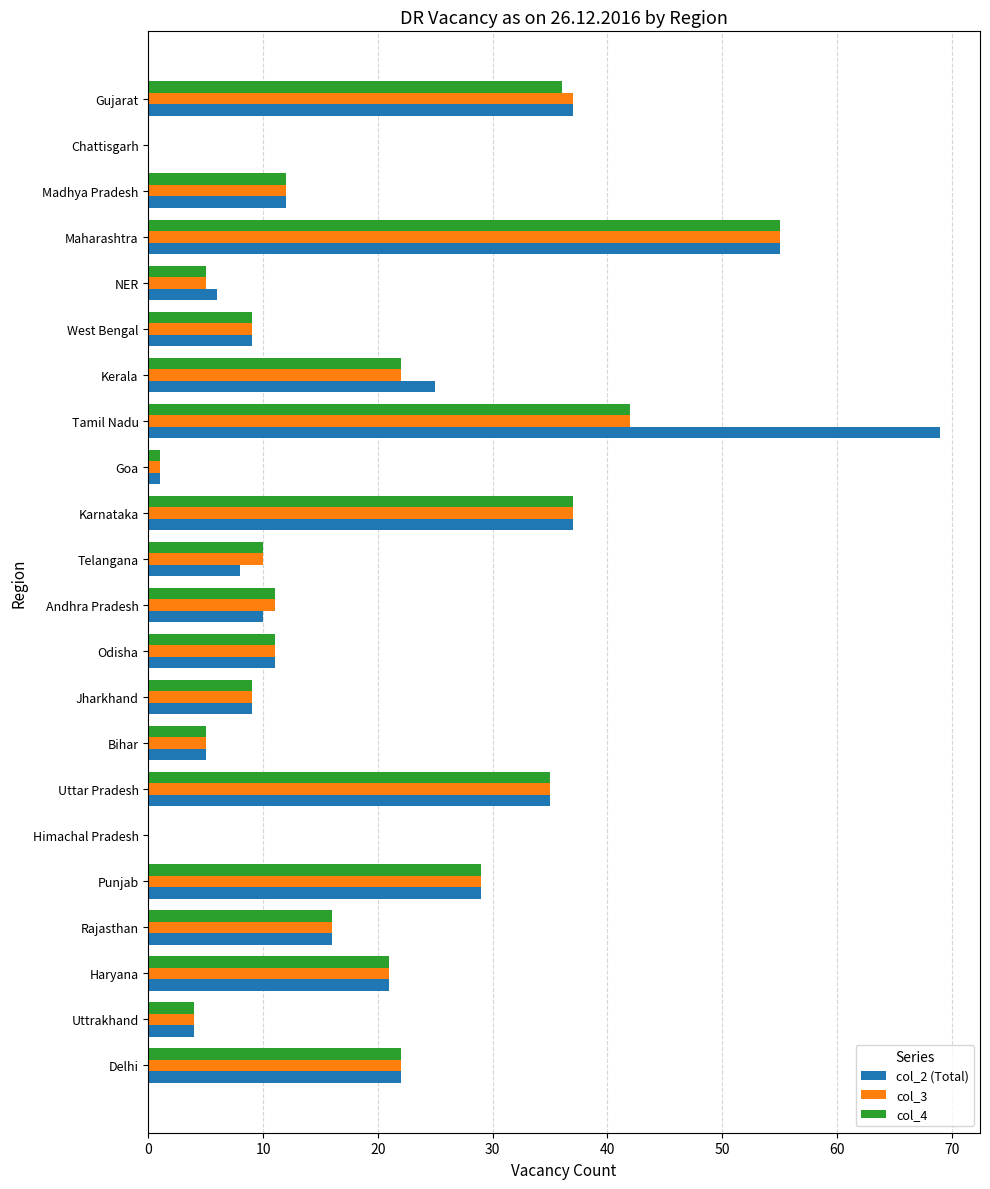

What are all the series names shown in the legend?

col_2 (Total), col_3, col_4